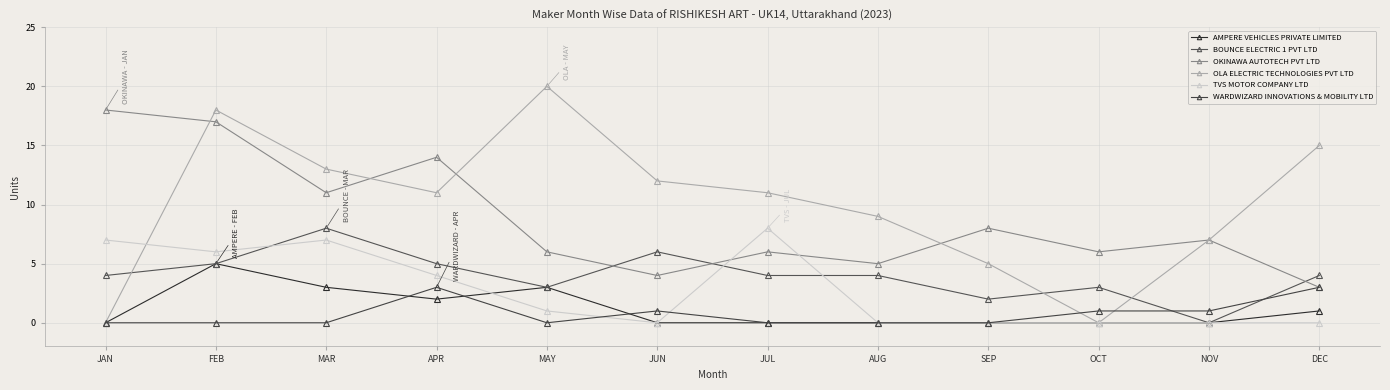

Which series has the largest range (max minus min)?

OLA ELECTRIC TECHNOLOGIES PVT LTD